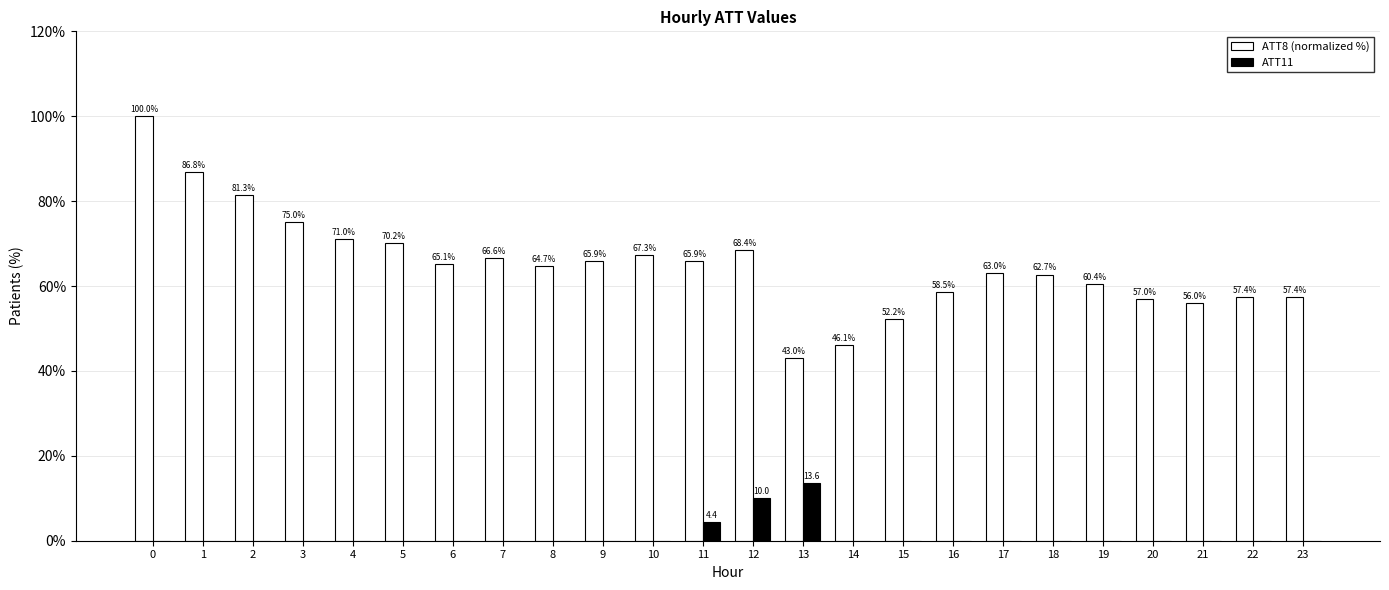

Which series has the largest total across all categories?

ATT8 (normalized %)